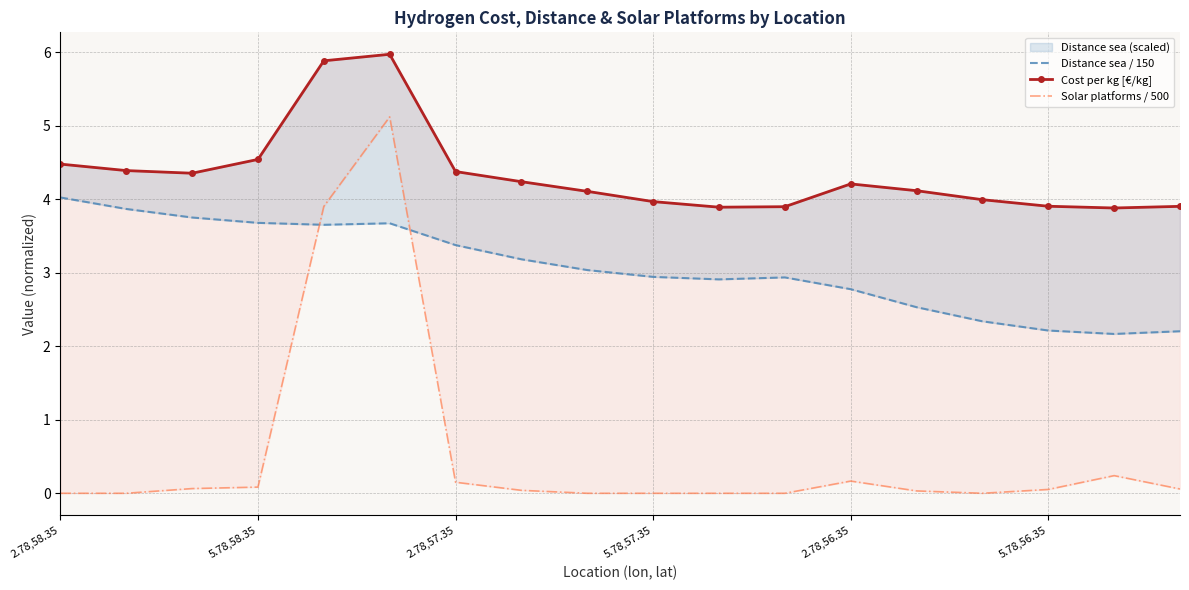

How many lines are shown in the chart?

3